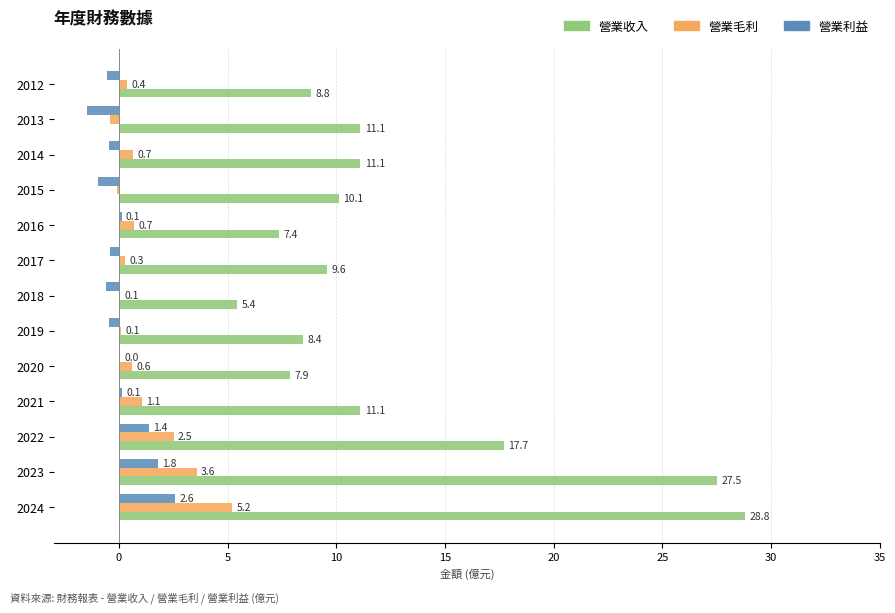

At which label is 營業毛利 closest to 2?

2022